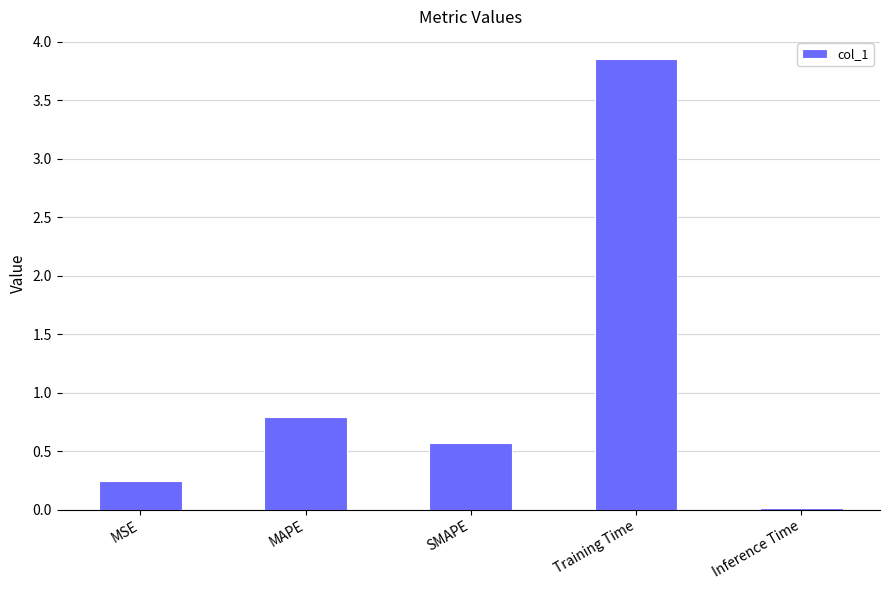

Does the chart contain stacked bars?

No